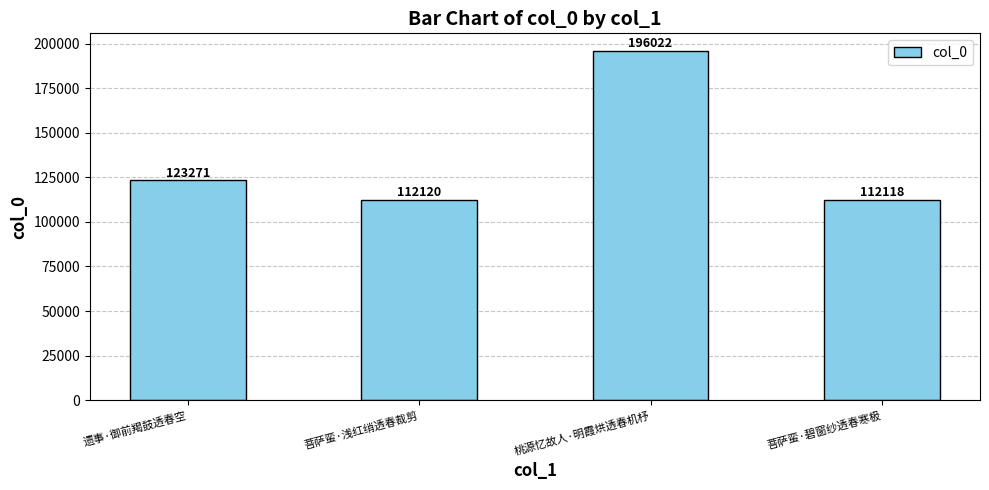

List the labels in order of value, largest first.

桃源忆故人·明霞烘透春机杼, 遗事·御前羯鼓透春空, 菩萨蛮·浅红绡透春裁剪, 菩萨蛮·碧窗纱透春寒极